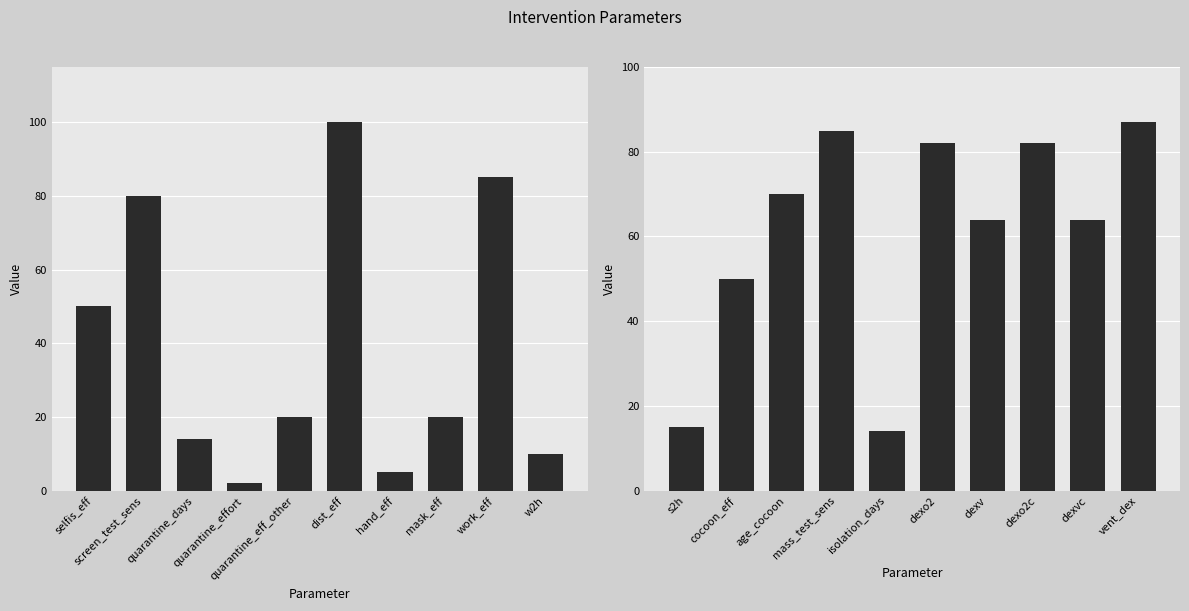

How many data points are less than 70?

5